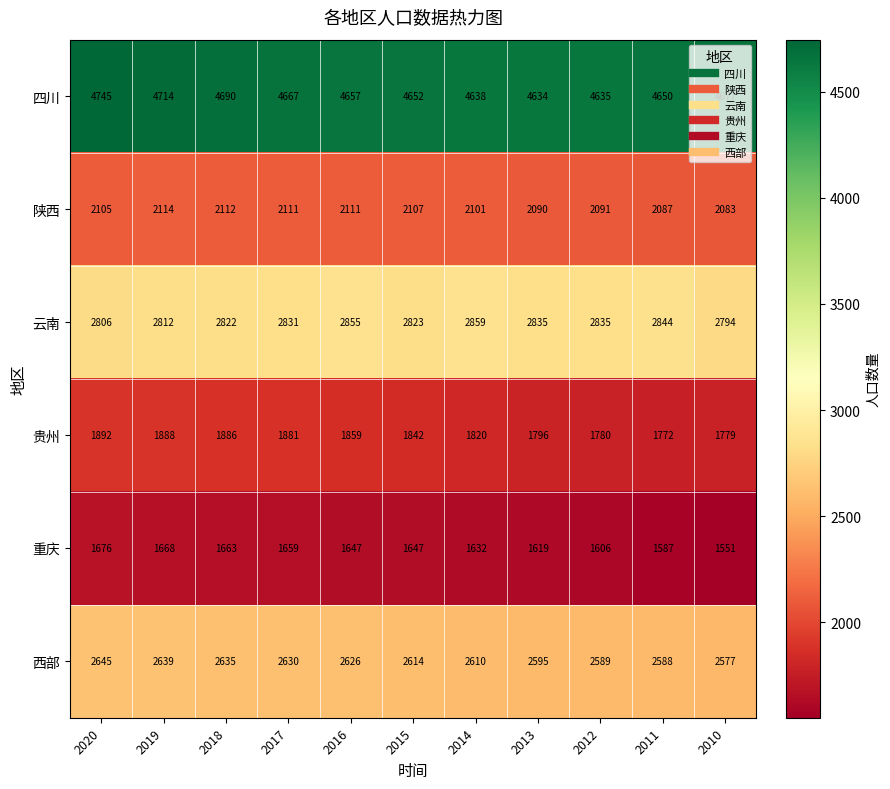

What is the spread (max minus min) of values at 2020?

3069